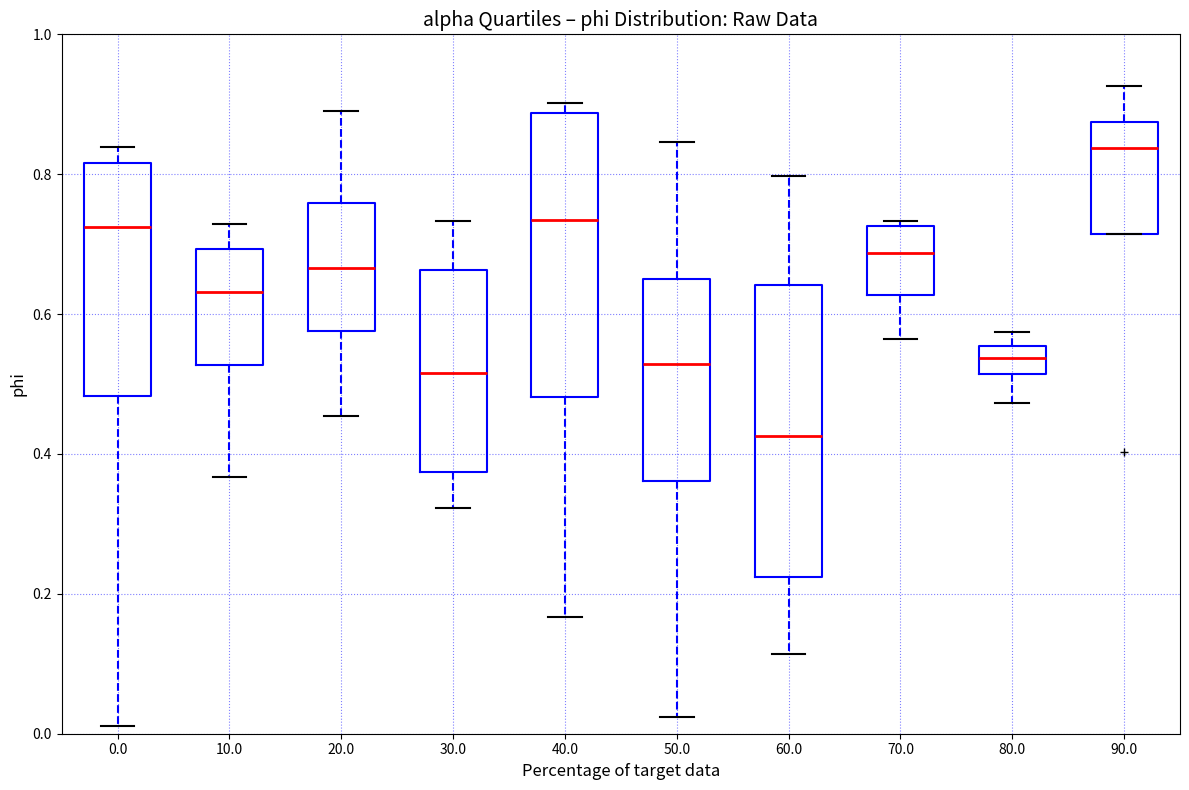

Which box has the lowest median line?

60.0